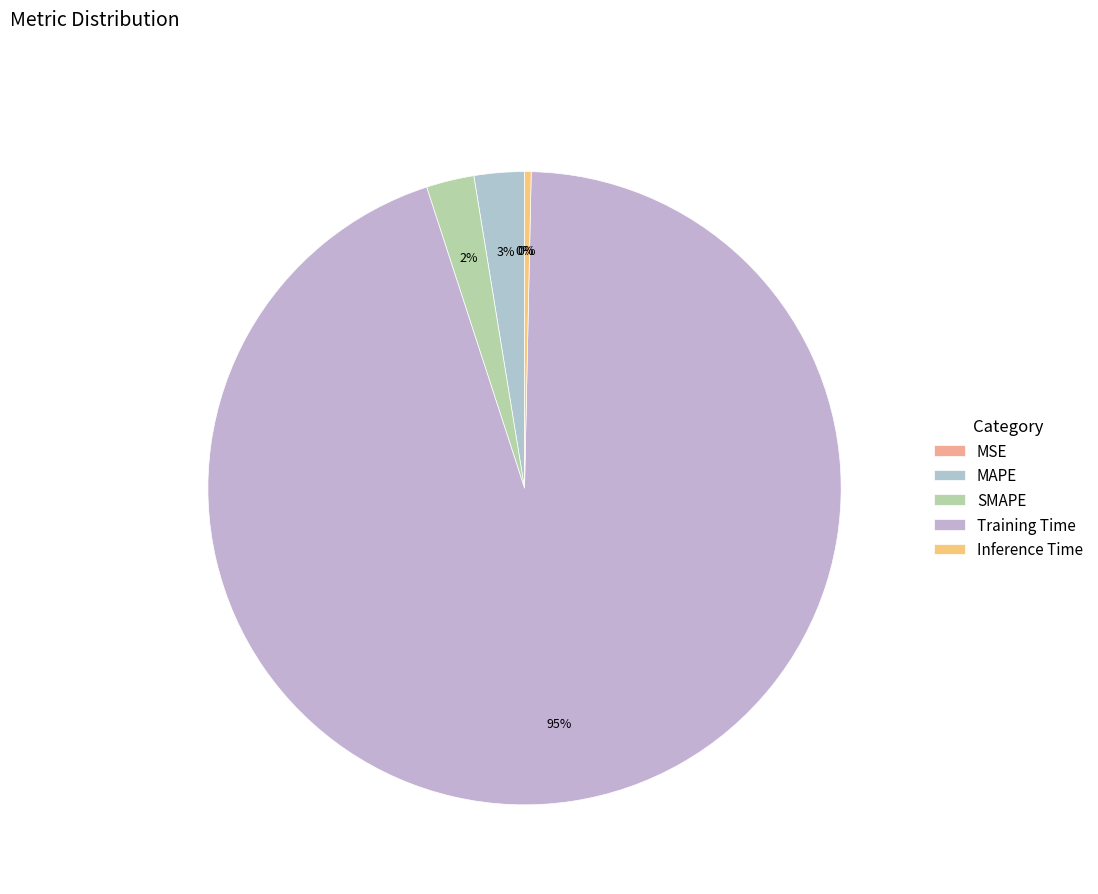

What is the change in value from SMAPE to Training Time?

+3.5